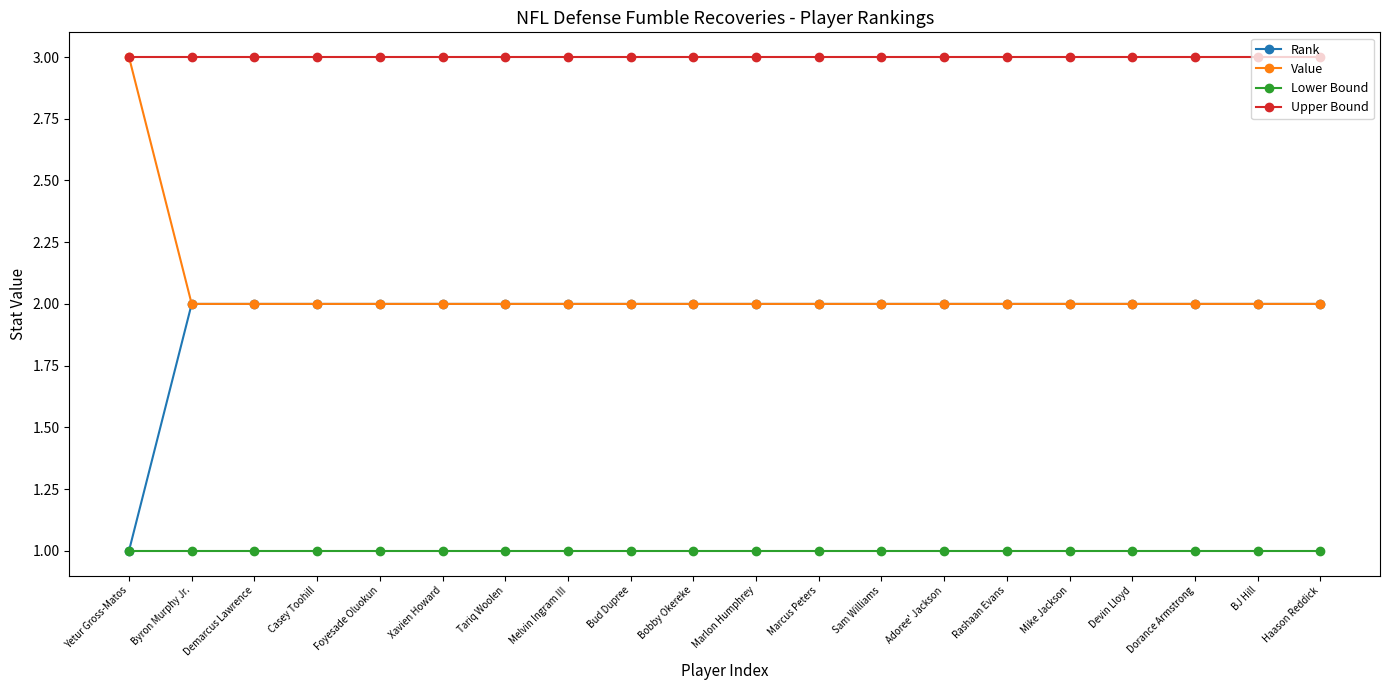

Is it true that Value equals 1 at Casey Toohill?

False